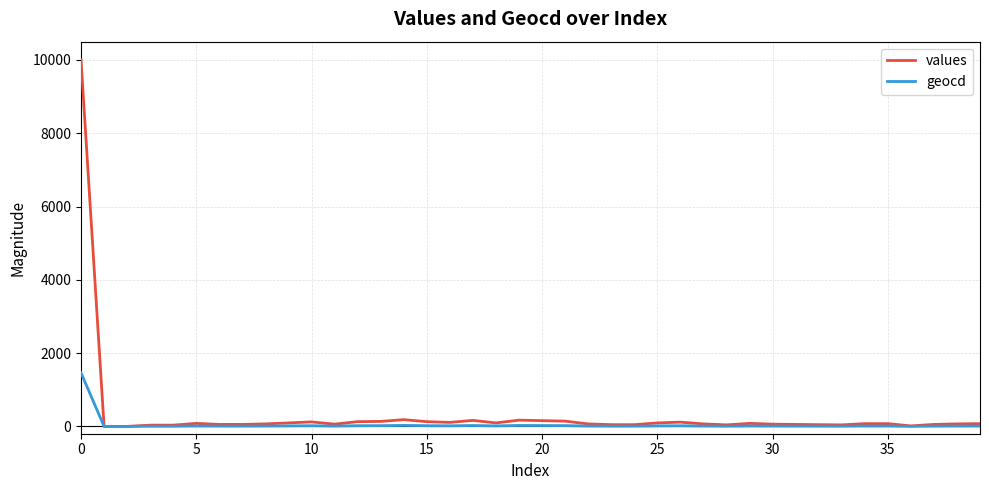

What is the maximum value for values?

10000